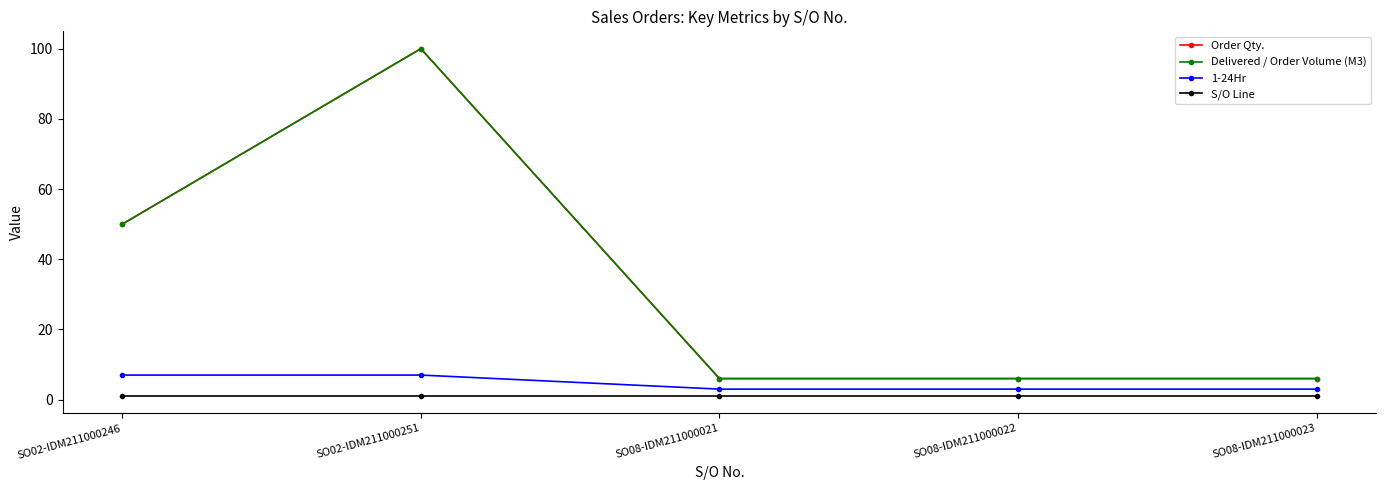

Does the chart have visible grid lines?

No